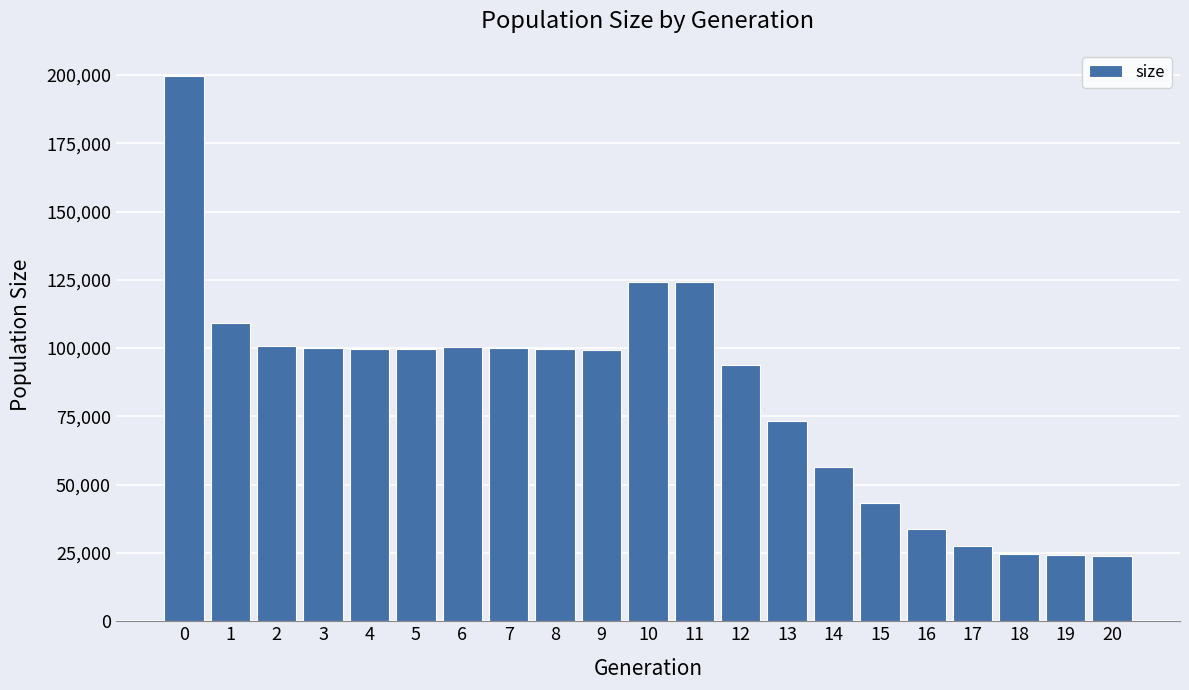

What is the difference between the values at 0 and 11?

75275